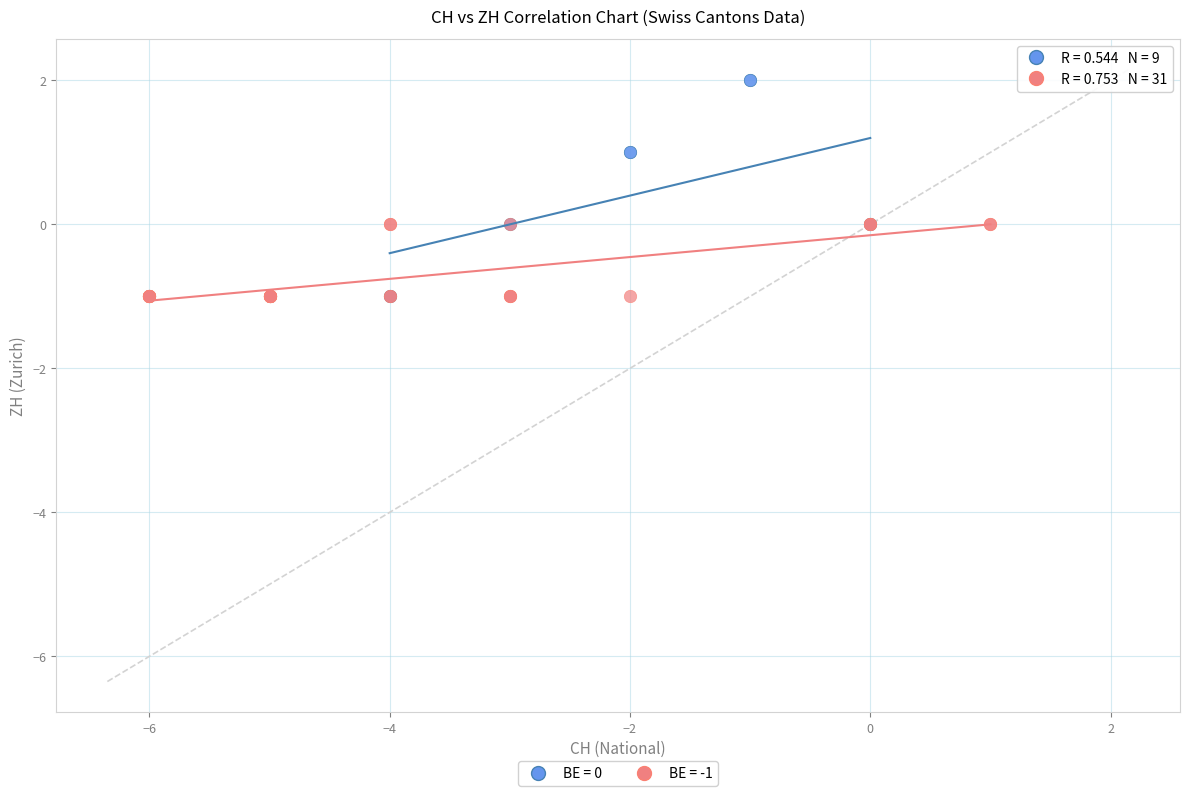

Which series has the largest Y range (max minus min)?

BE = 0